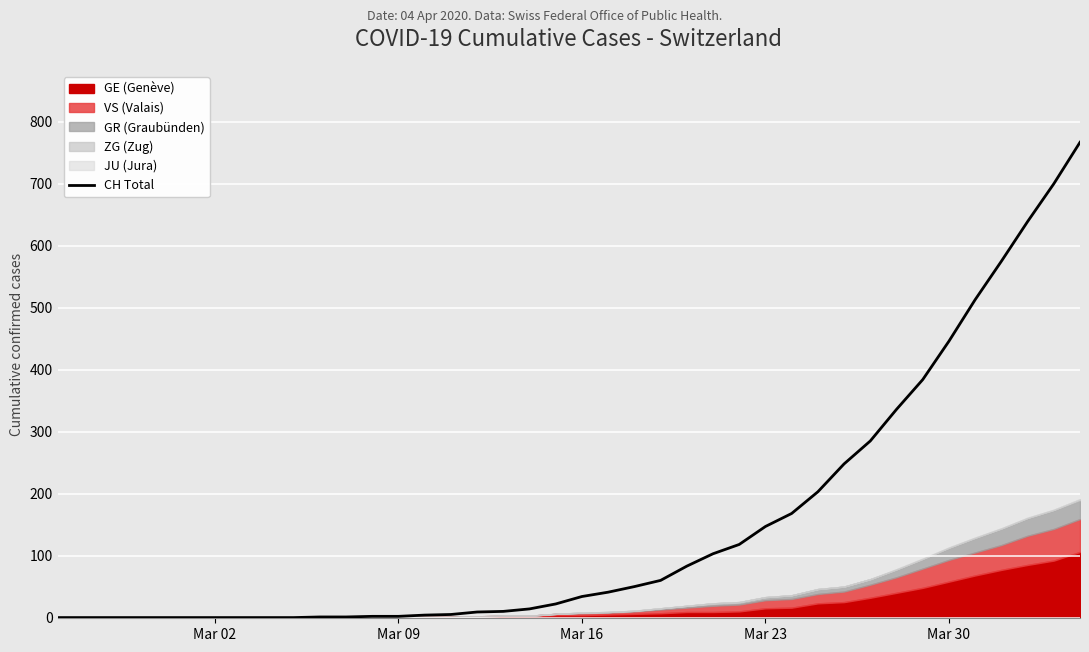

What is the highest value of the CH Total series?

767